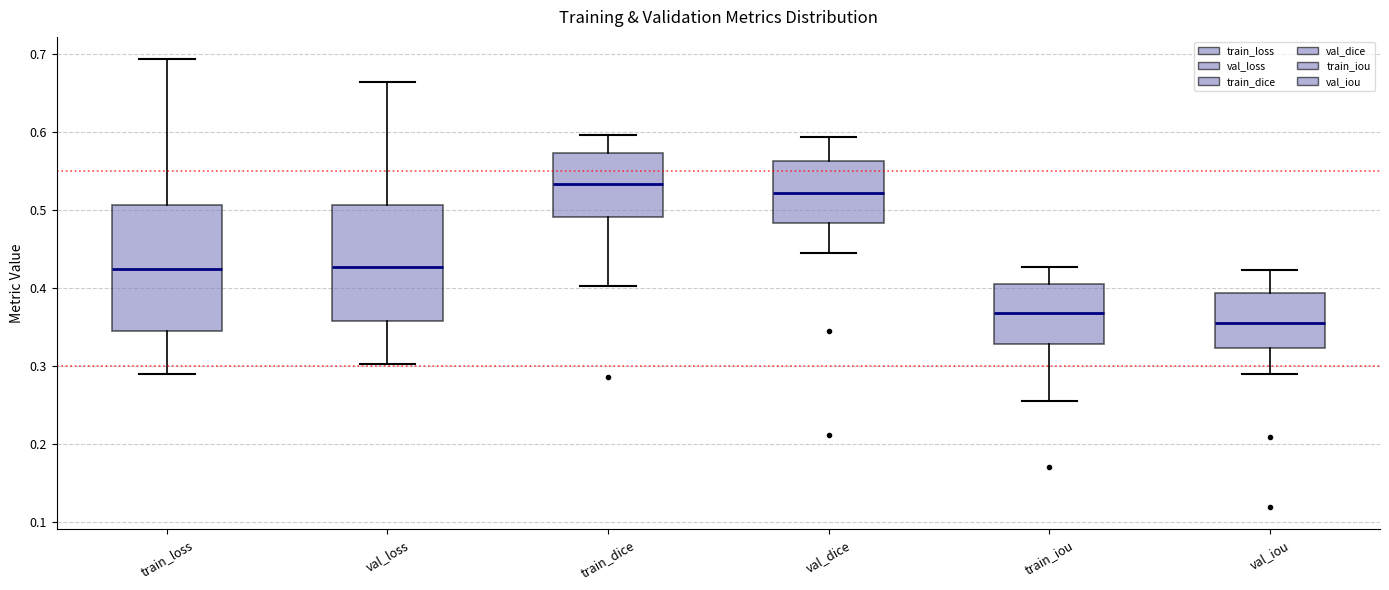

Which box's median line is the highest?

train_dice